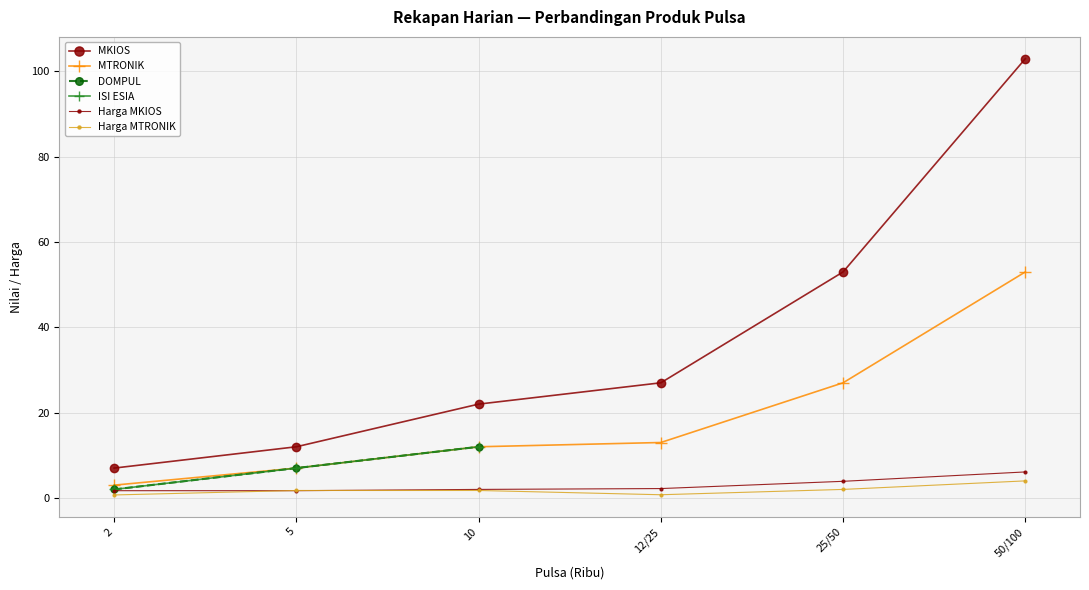

What position from the right is 25/50?

2